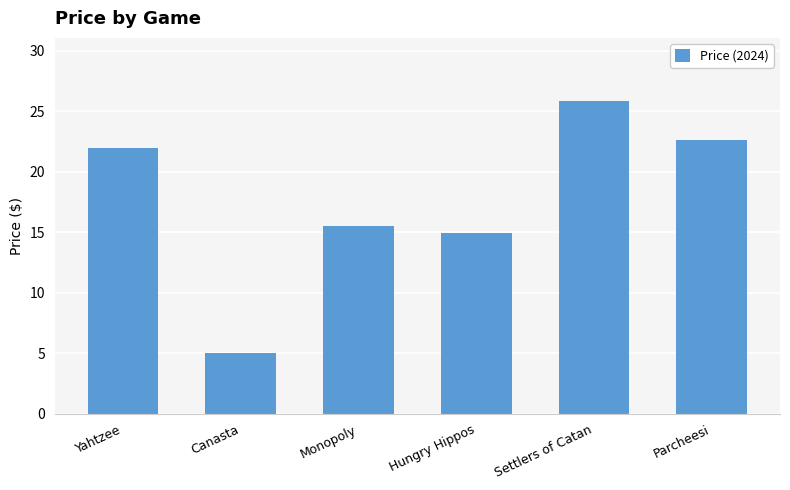

How many data points does each series have?

6